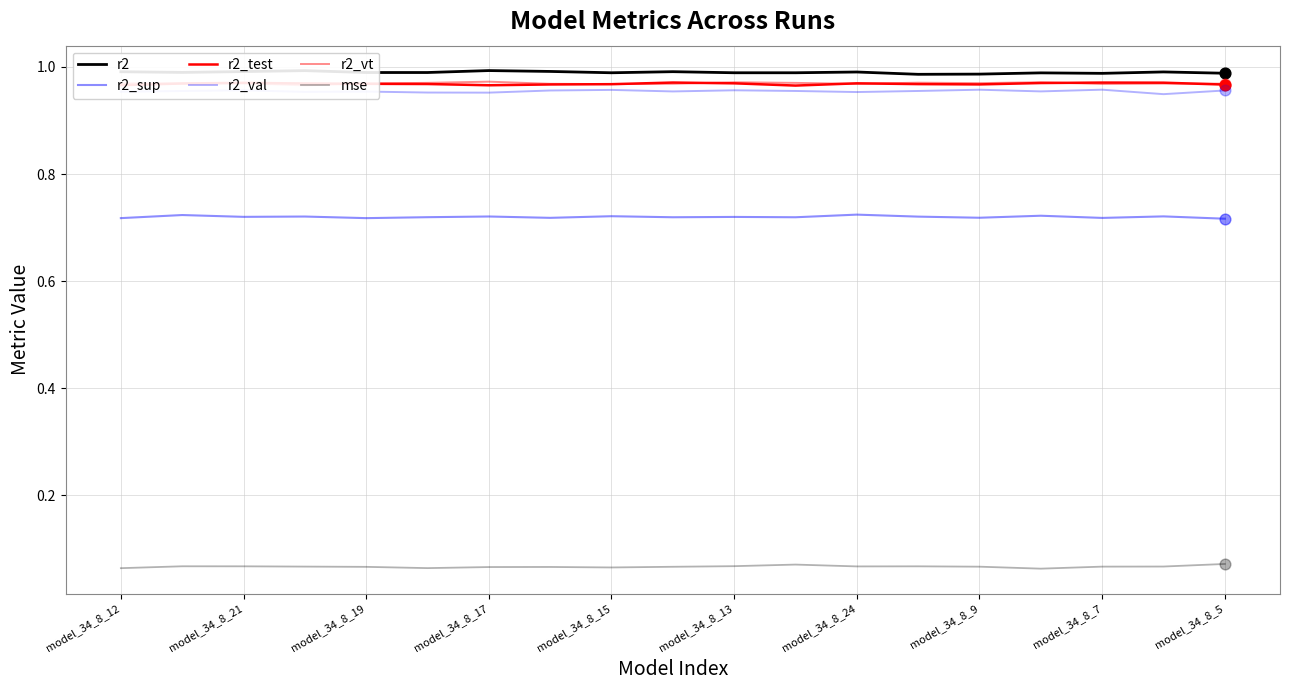

Which series reaches the maximum Y coordinate?

r2